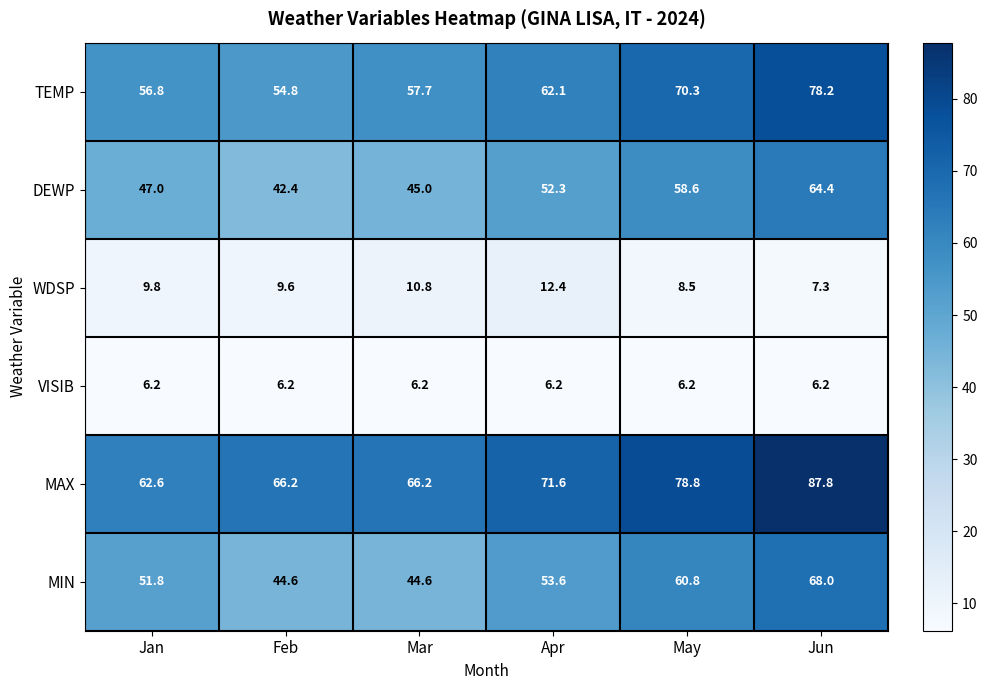

At which label does MAX reach its peak?

Jun